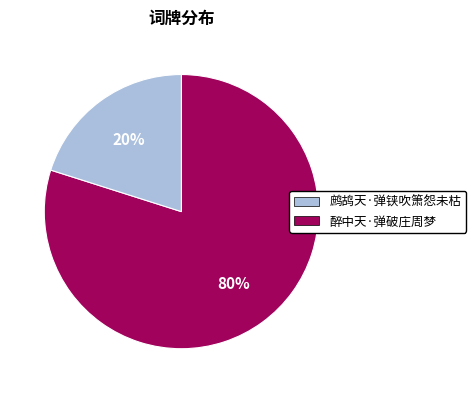

To the nearest percent, what is the difference between the 醉中天·弹破庄周梦 and 鹧鸪天·弹铗吹箫怨未枯 slice percentages?

60%